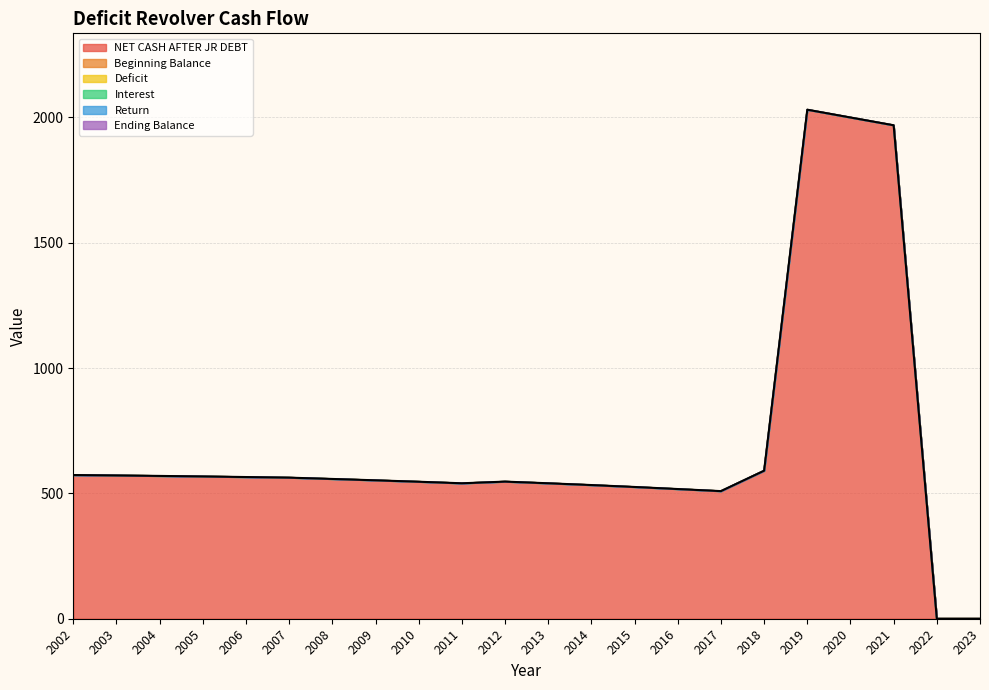

Which has a higher value, 2023 or 2018?

2018